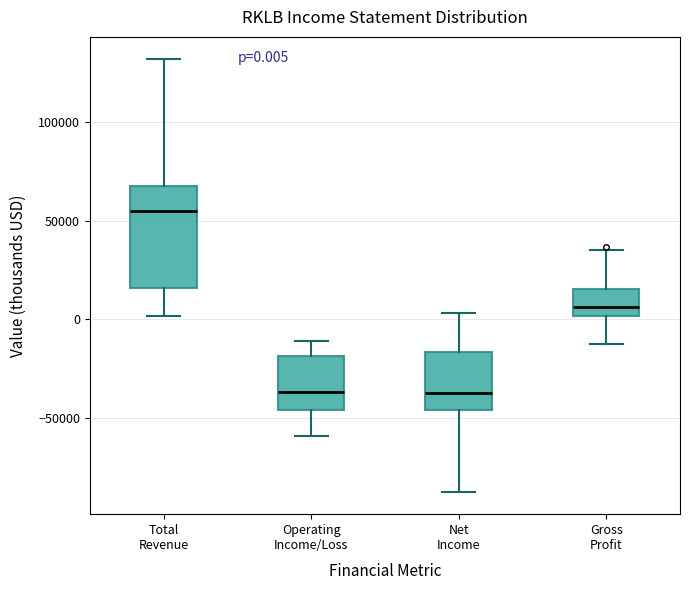

Which box's median line is the highest?

Total Revenue